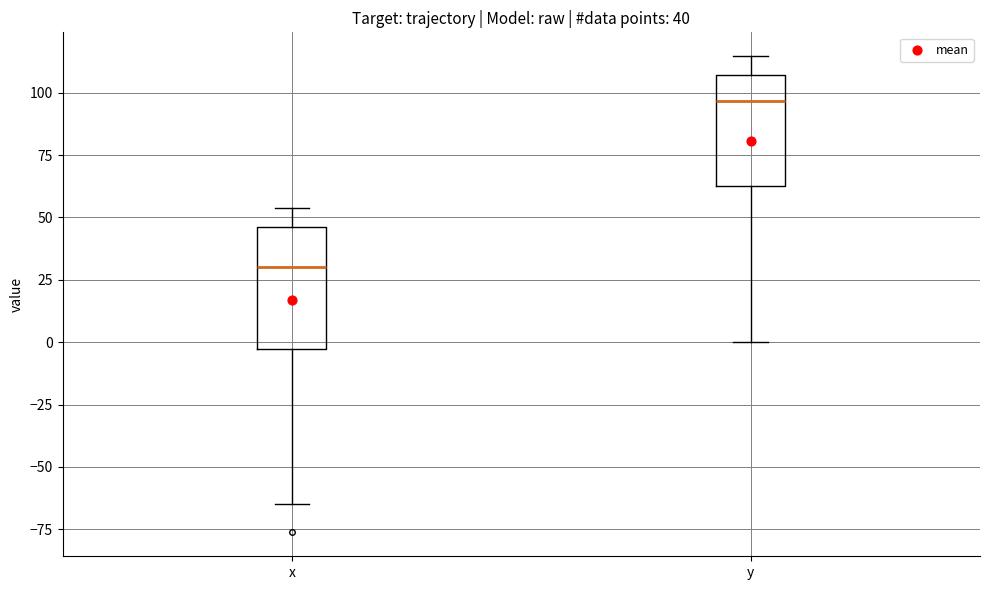

Which box's median line is the highest?

y